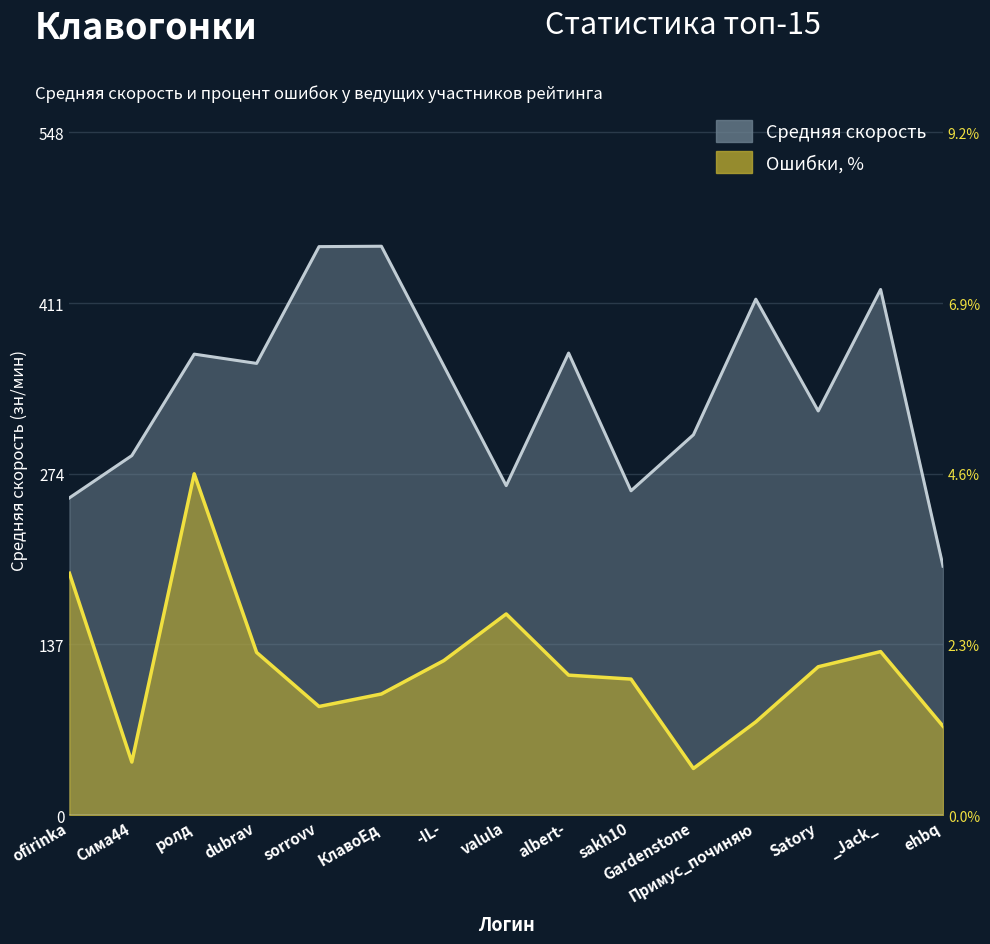

At which label does Ошибки, % first exceed 112?

ofirinka